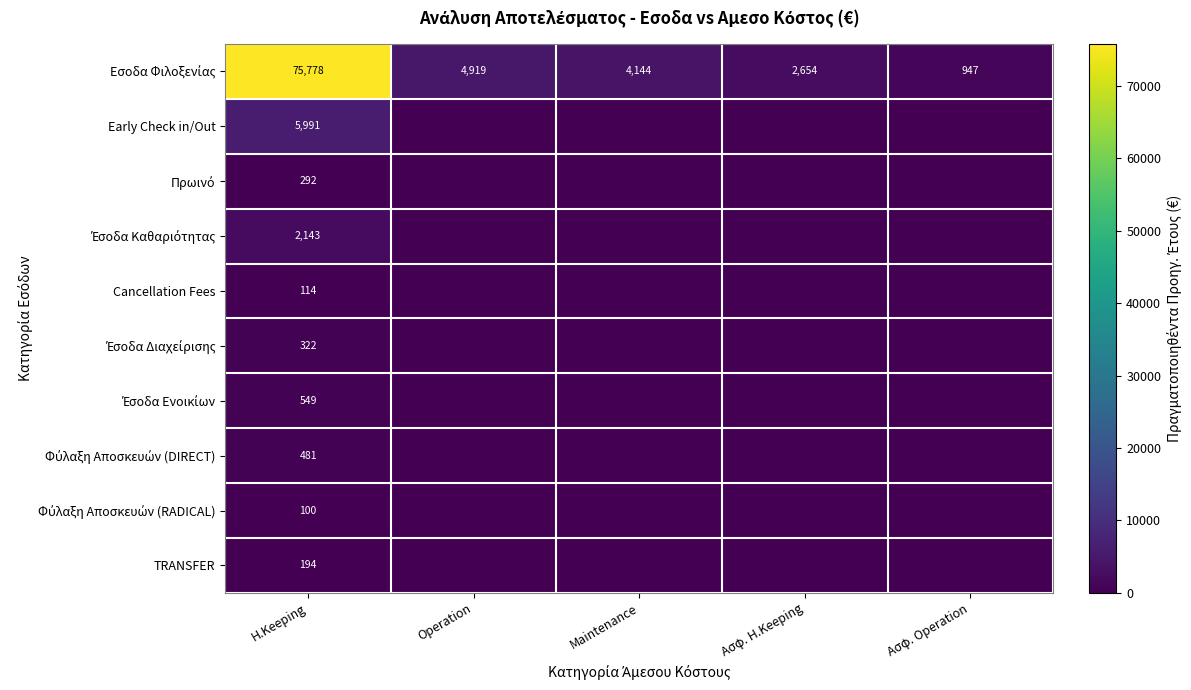

What is the spread (max minus min) of values at H.Keeping?

75678